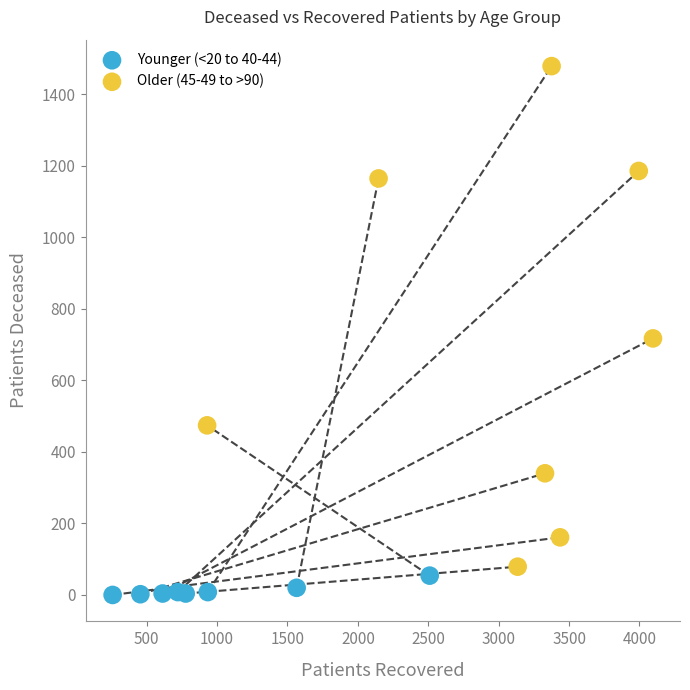

Which series contains the highest Y value?

Older (45-49 to >90)